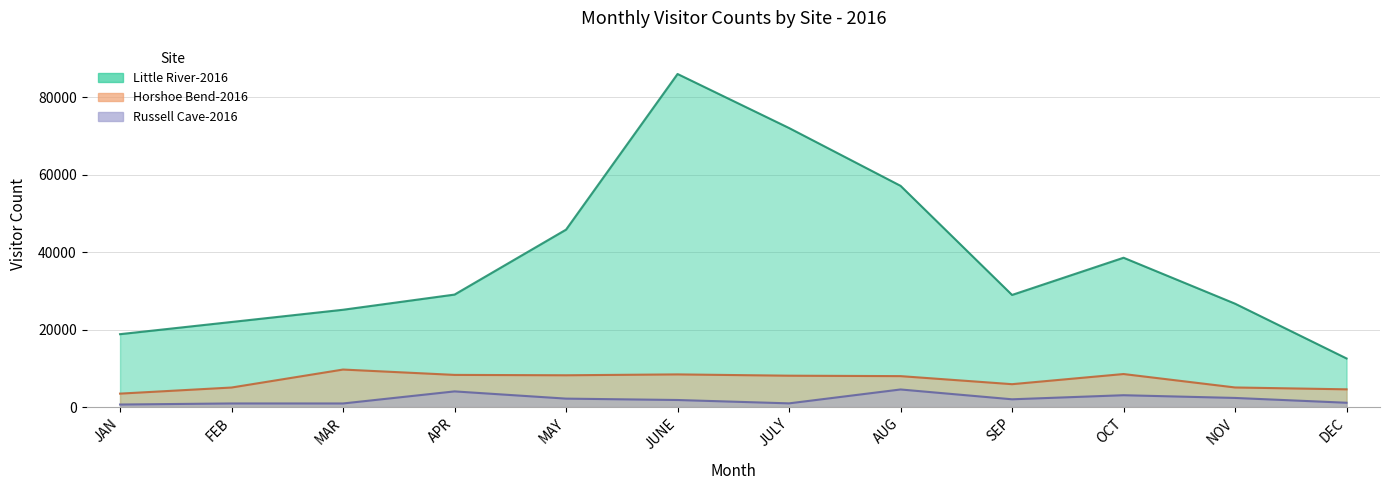

Reading left to right, transcribe all the data shown in this chart.

Little River-2016: 18824	21970	25127	29044	45812	85998	72048	57122	28950	38556	26695	12554
Horshoe Bend-2016: 3476	5050	9691	8309	8214	8438	8105	7992	5913	8533	5065	4584
Russell Cave-2016: 660	936	933	4050	2184	1827	961	4545	2011	3063	2360	1119